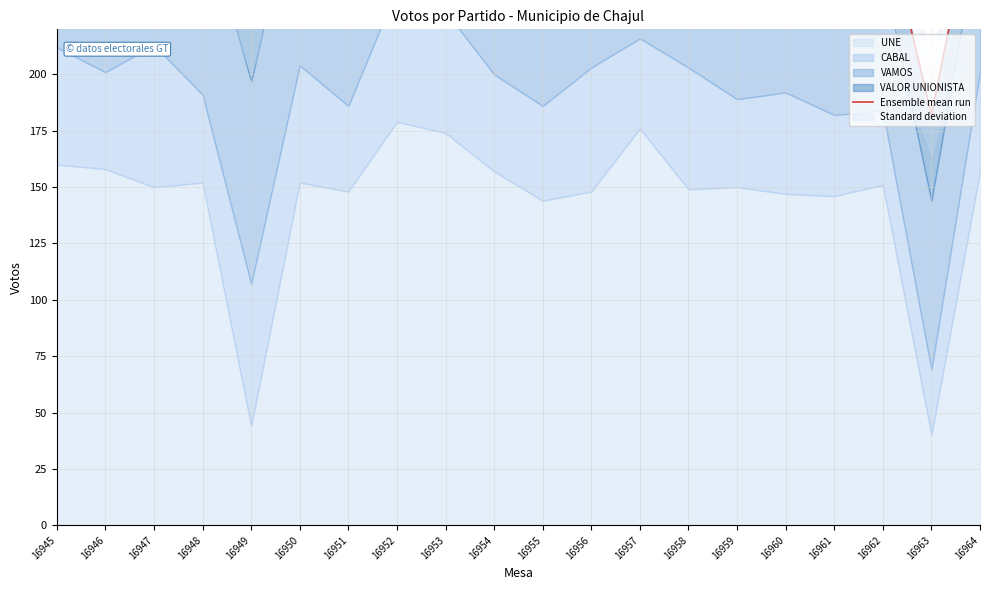

Where is the first local maximum?

16947